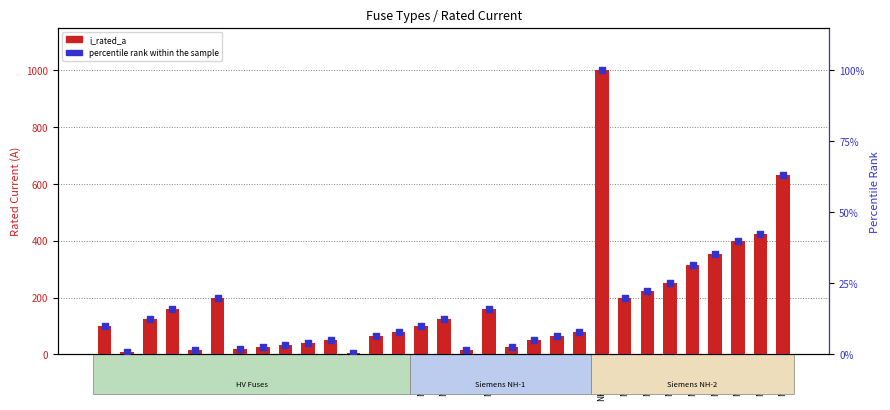

Which series reaches the minimum Y coordinate?

percentile rank within the sample